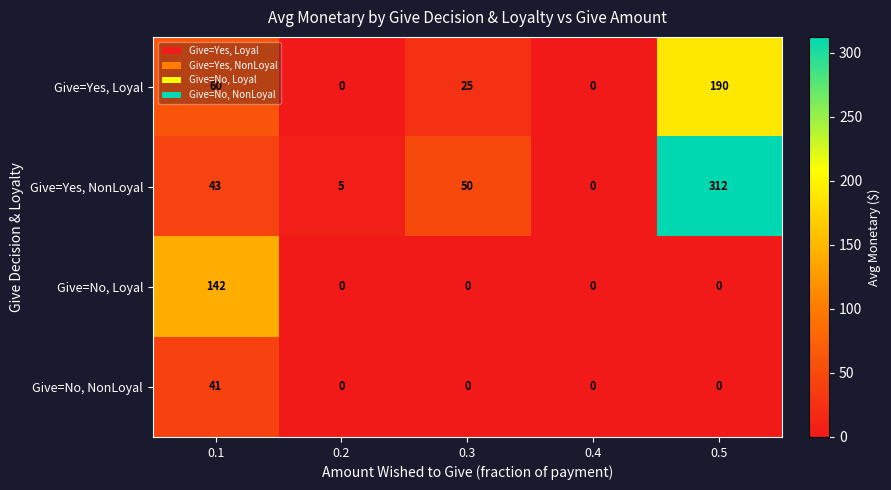

What is the highest value of the Give=No, NonLoyal series?

41